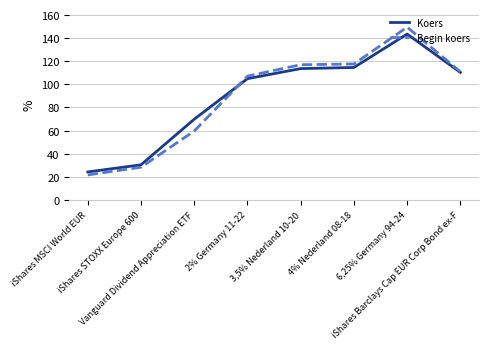

What is the maximum value shown in the chart?

149.3